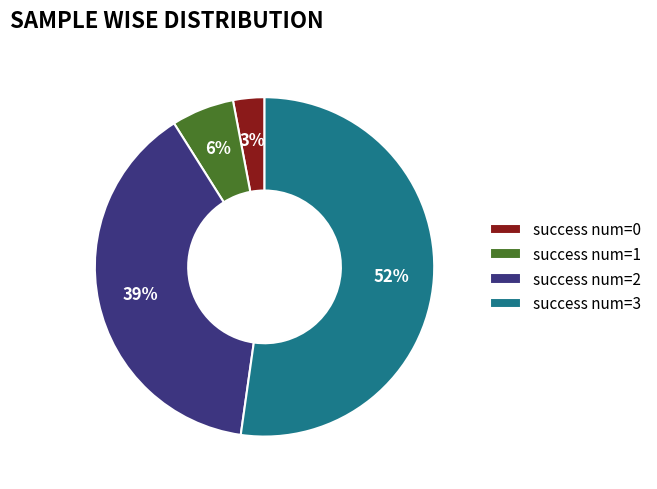

How many slices are in this pie chart?

4